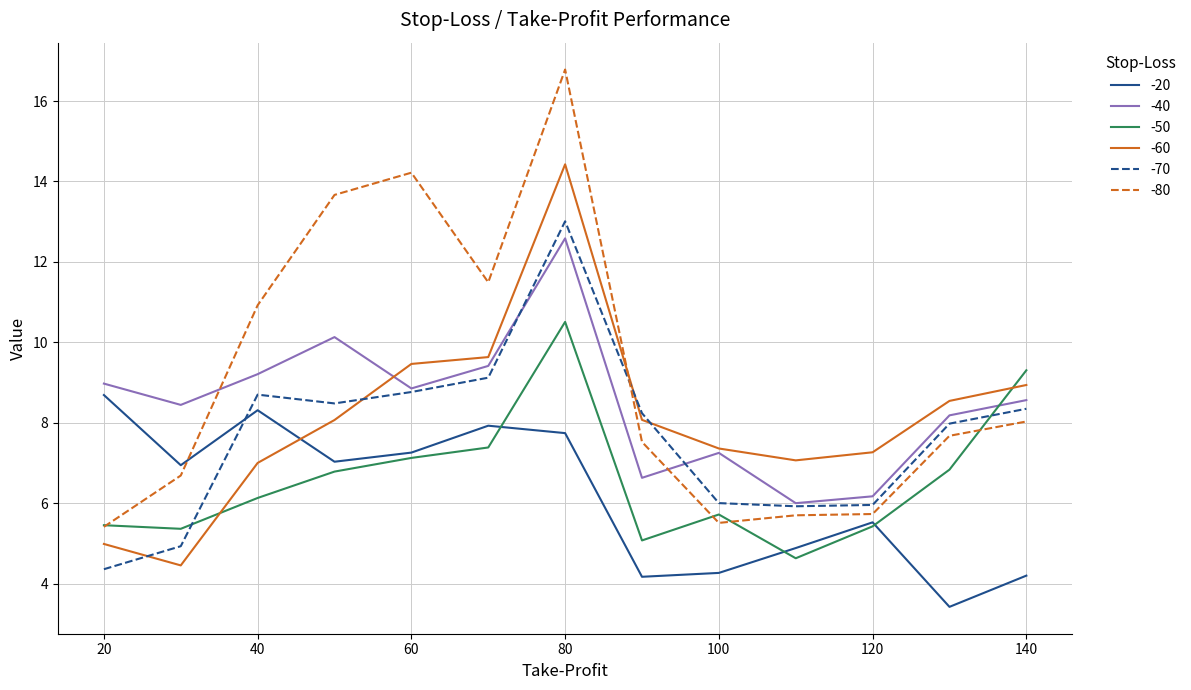

True or false: -50 and -60 intersect in this chart.

True